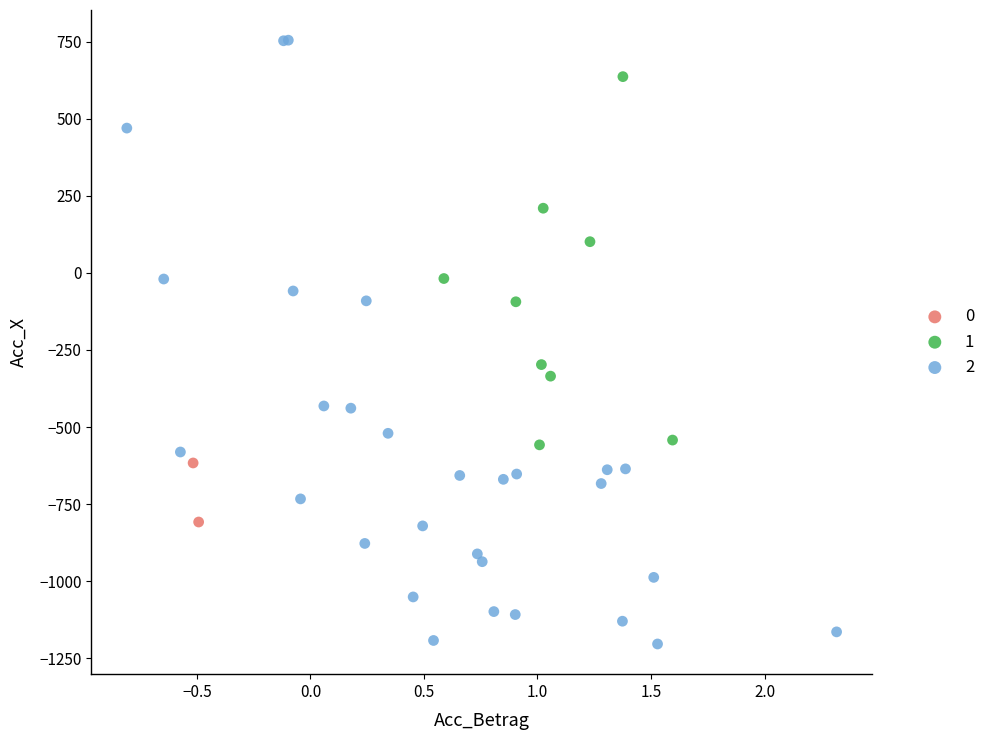

What are all the series names shown in the legend?

0, 1, 2